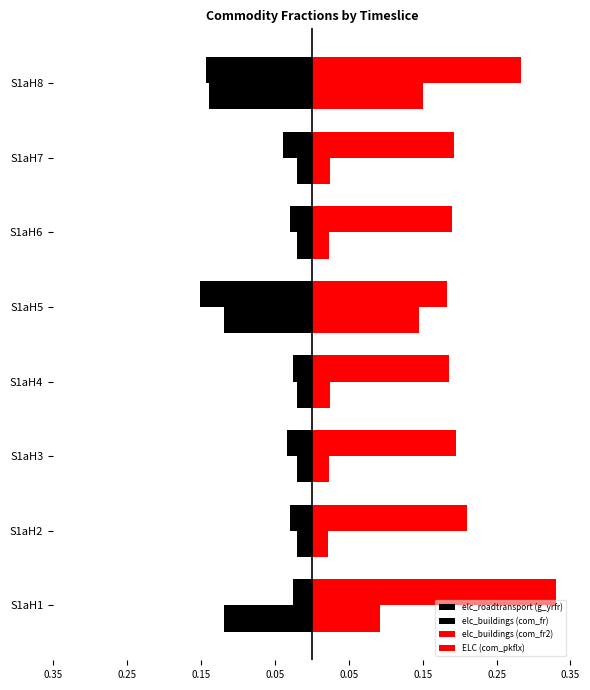

Which series has the largest total across all categories?

ELC (com_pkflx)